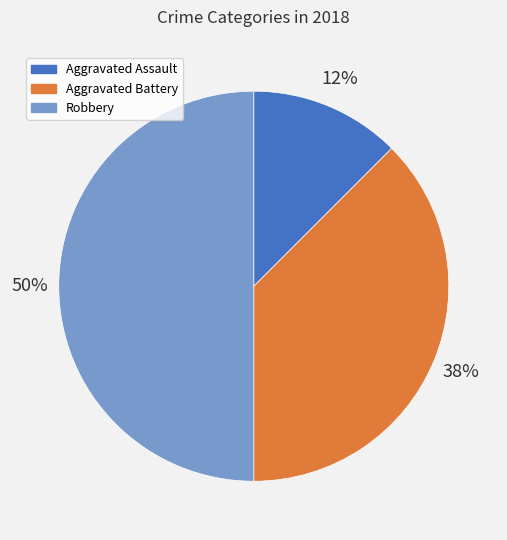

To the nearest percent, what is the average slice percentage?

33%